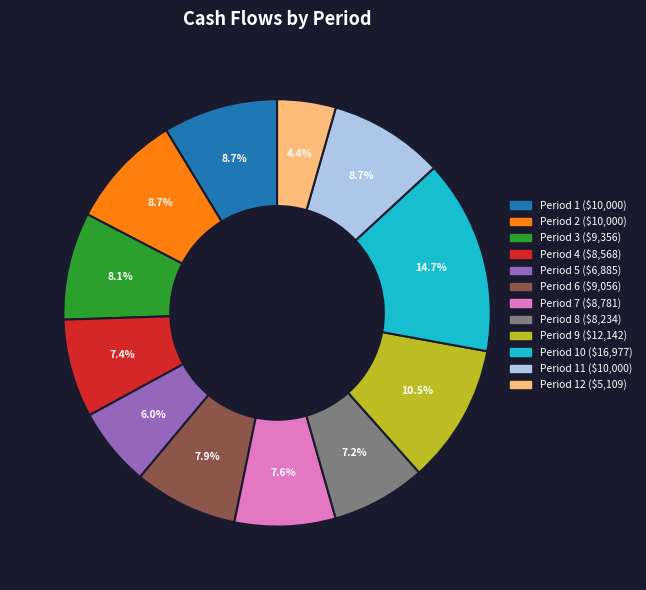

What portion of the pie excludes Period 3 ($9,356)?

91.9%